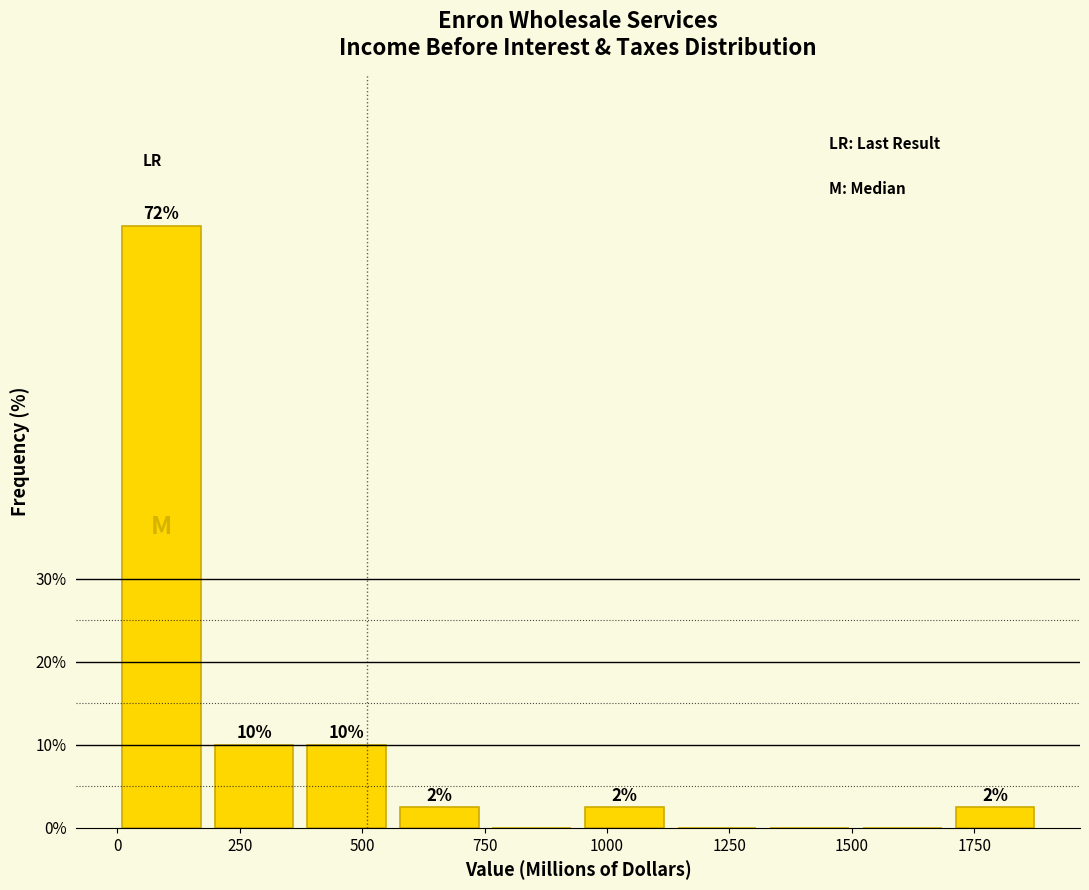

Read against the x-axis, roughly where is the centre of the tallest bar?

100